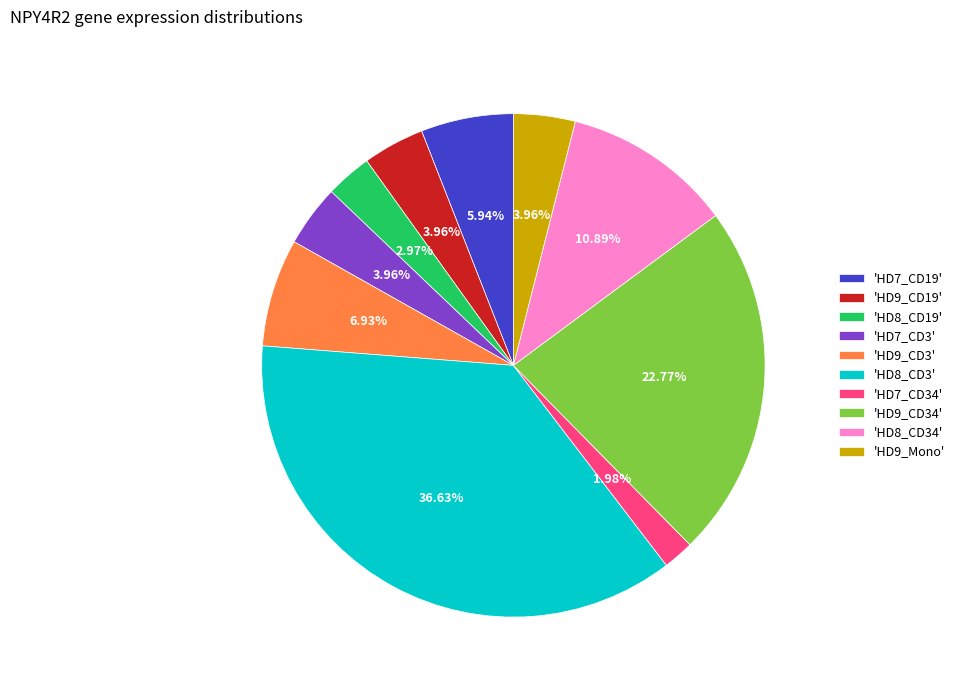

What is the smallest slice in the pie chart?

'HD7_CD34'